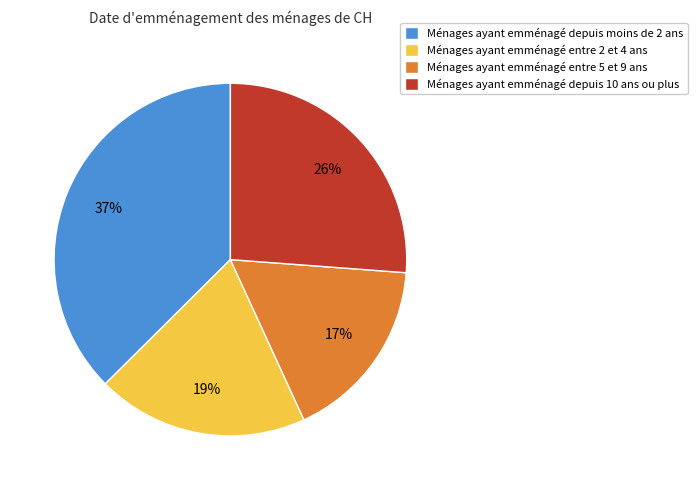

Which slice is the smallest?

Ménages ayant emménagé entre 5 et 9 ans